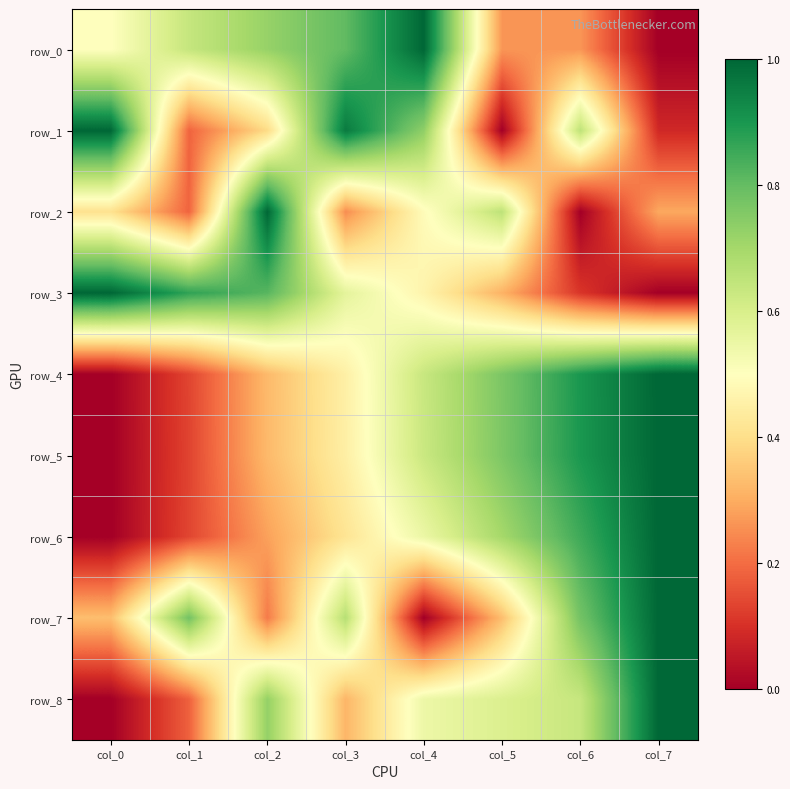

Which series has the widest spread of values?

row_0